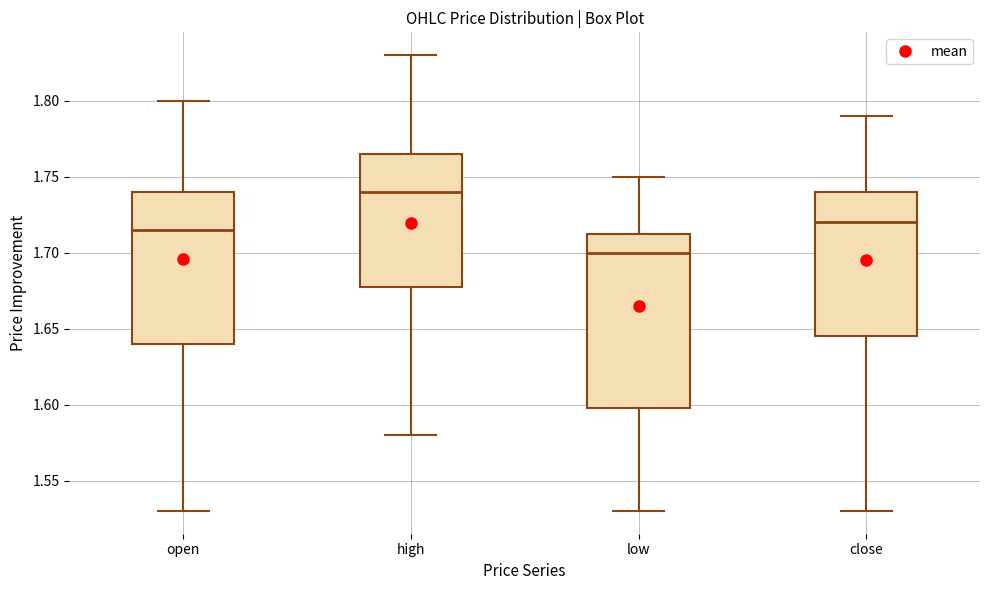

Where is the upper edge of the box for open on the y-axis? The values are not printed on the chart, so give them approximately, as read against the axis.

1.740